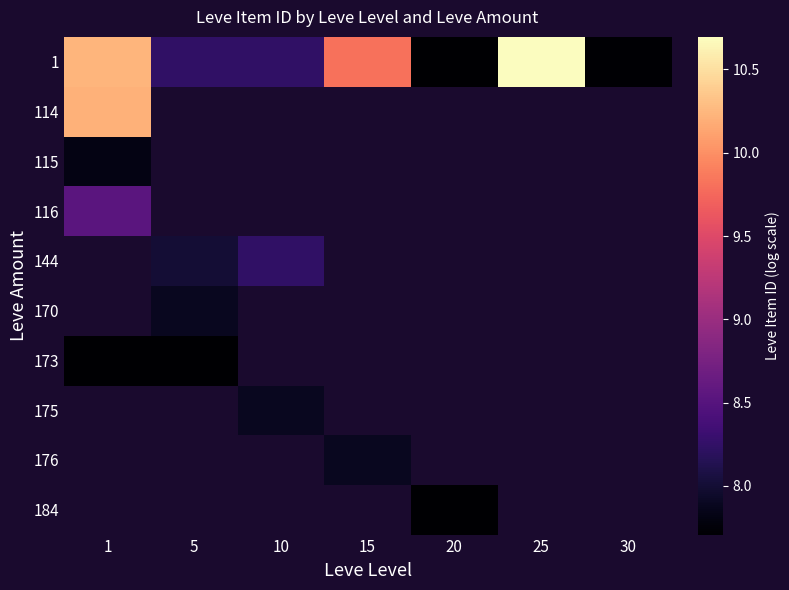

Which has a higher value, 30 or 15?

15